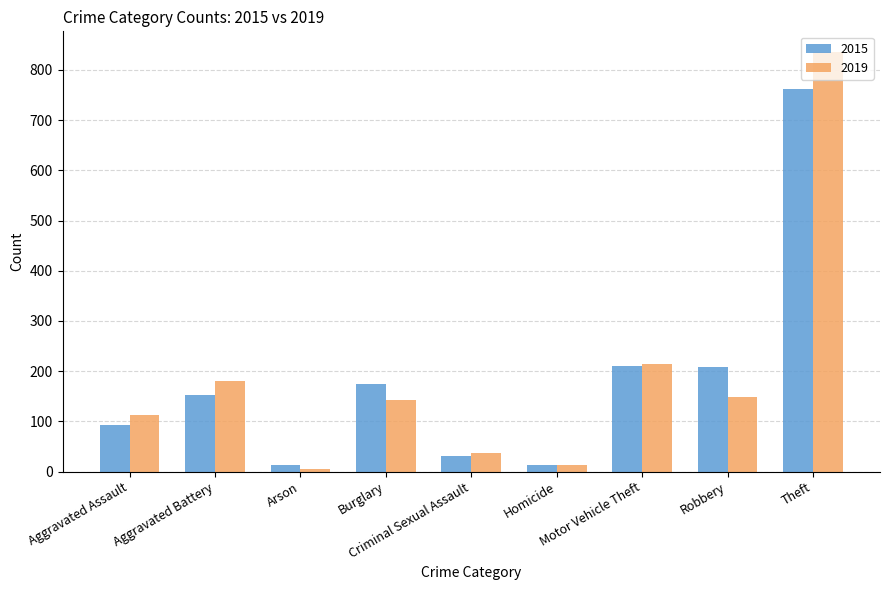

What is the difference between the maximum and minimum values in the 2015 series?

749